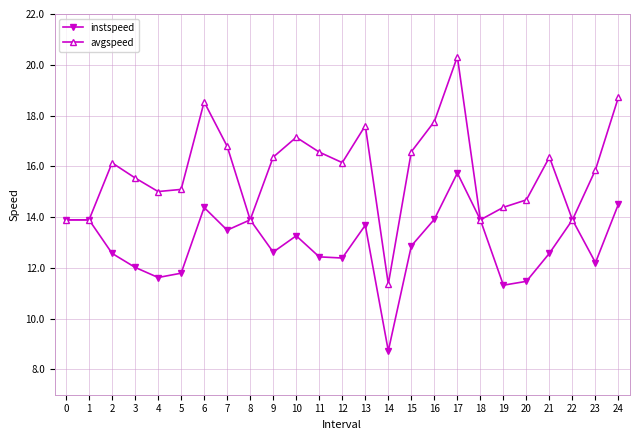

Rank the series by their maximum value, from lowest to highest.

instspeed, avgspeed